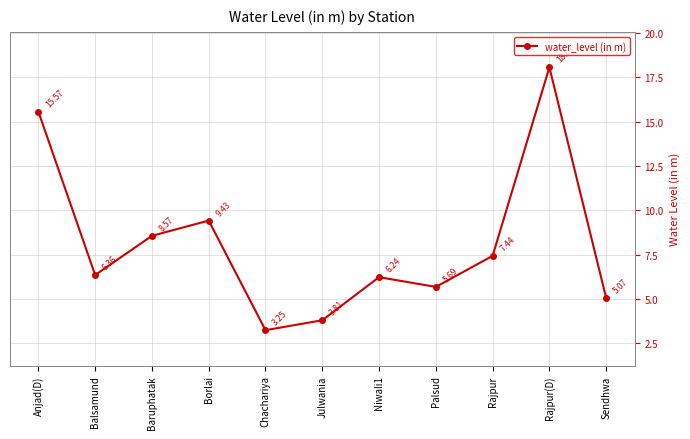

How many points are higher than both their immediate neighbors (excluding endpoints)?

3